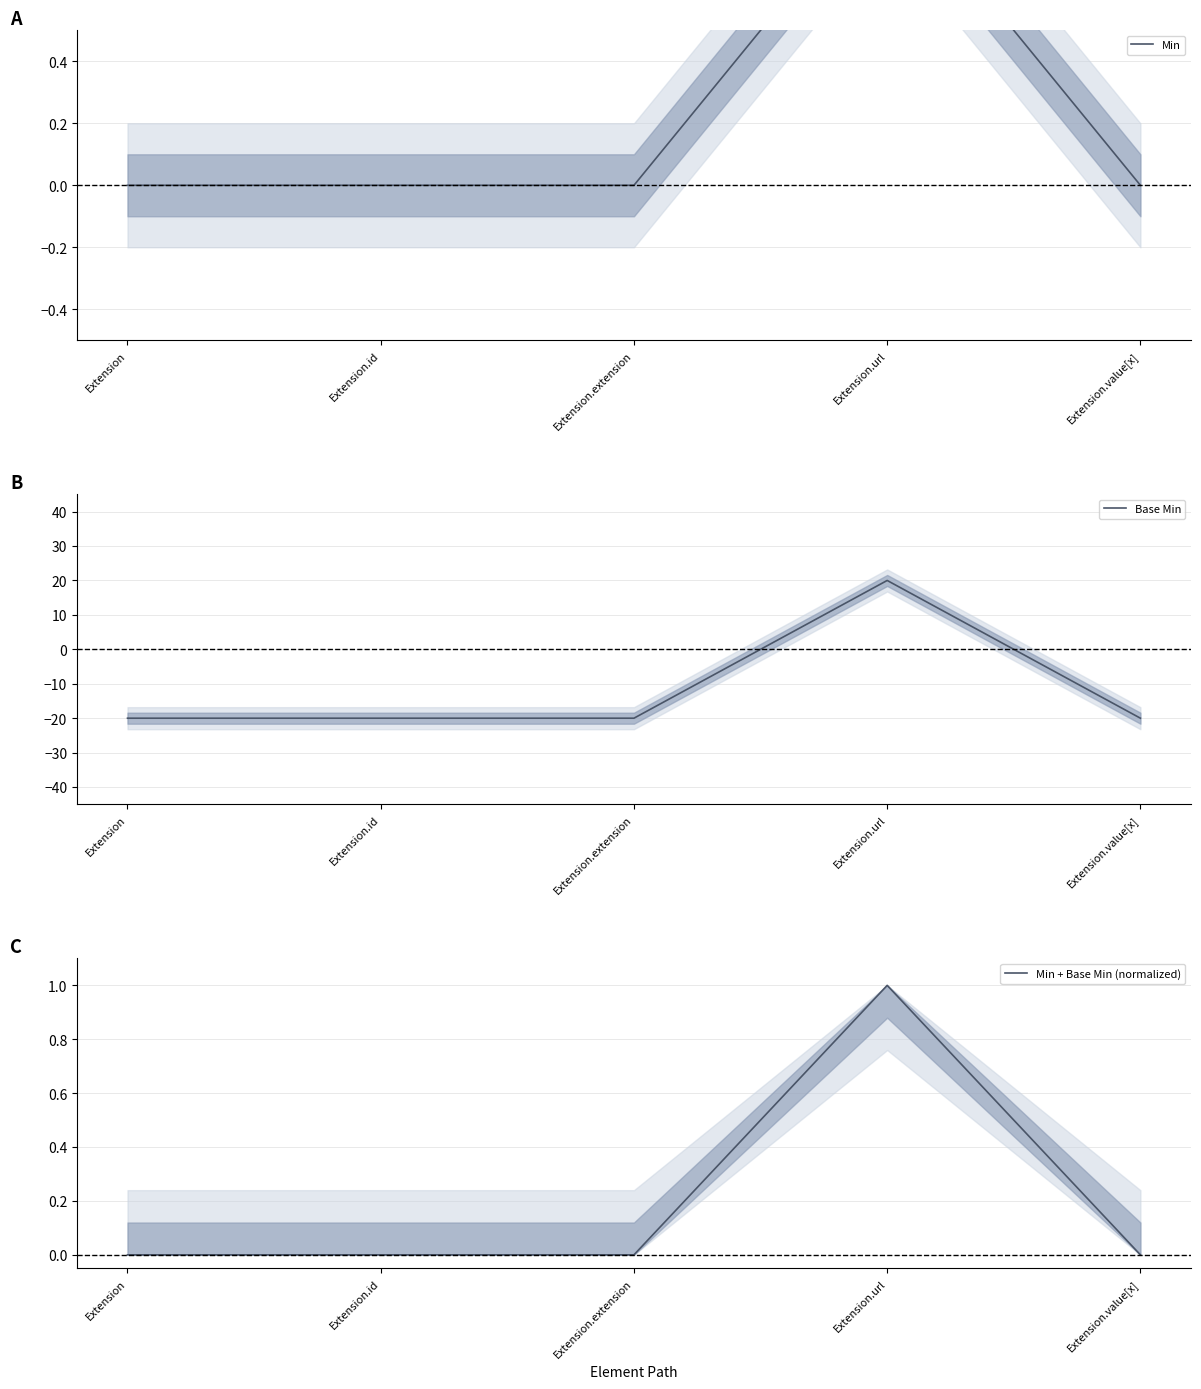

How many lines are shown in the chart?

3